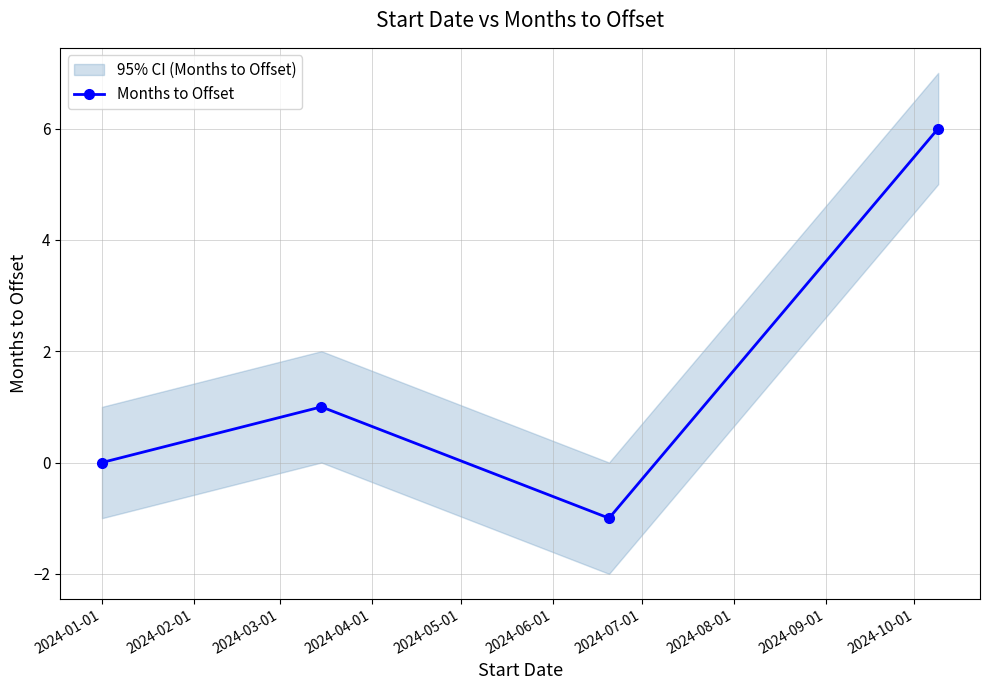

What is the highest value of the Months to Offset series?

6